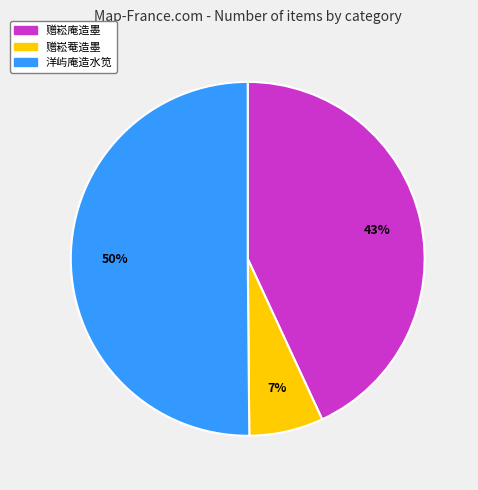

To the nearest percent, what is the difference between the largest and smallest slice percentages?

43%